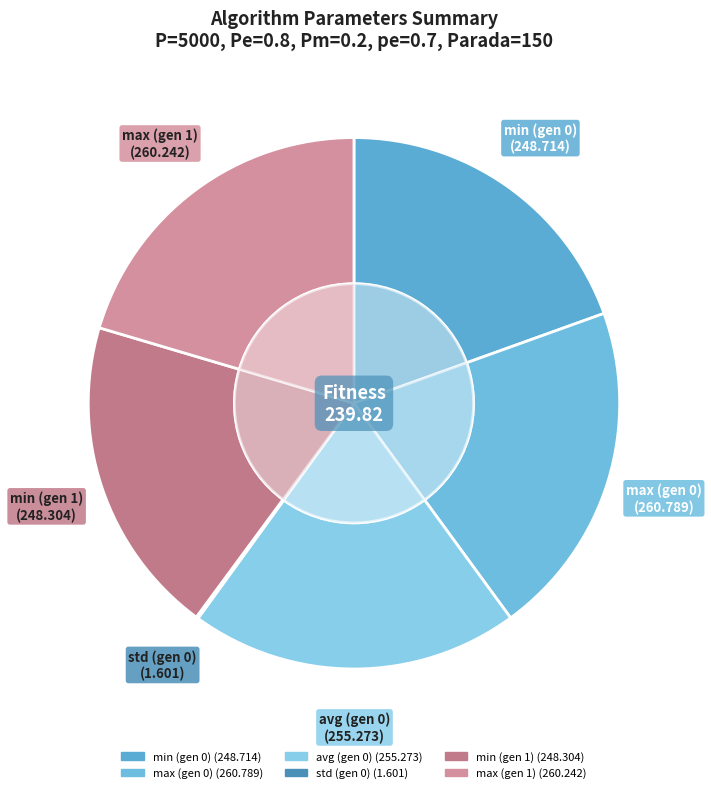

Which has a higher value, max (gen 0) or avg (gen 0)?

max (gen 0)